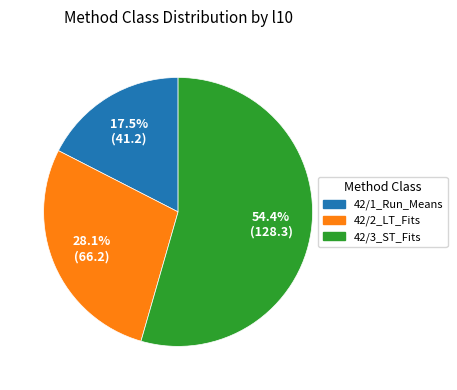

What is the smallest slice in the pie chart?

42/1_Run_Means